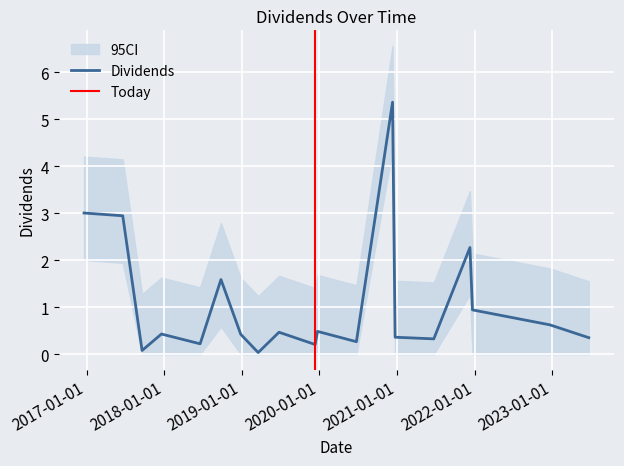

What is the label of the 1st point from the right?

2023-06-21